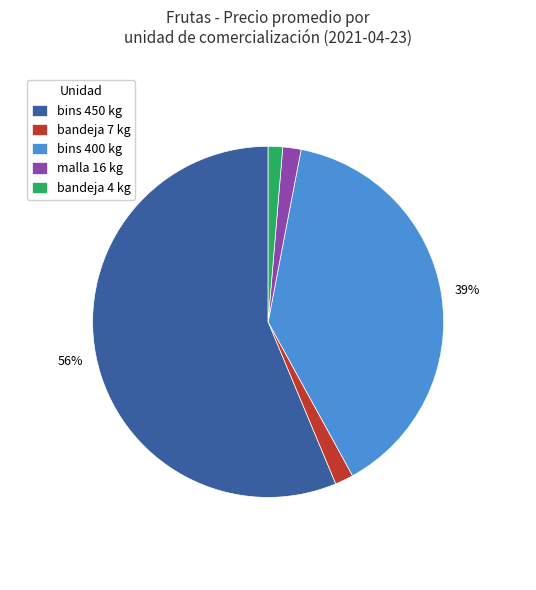

To the nearest percent, what portion does bins 400 kg represent?

39%